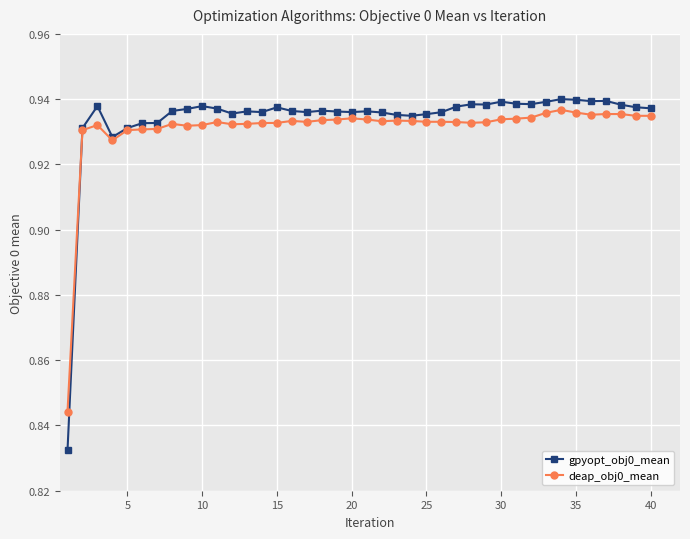

True or false: deap_obj0_mean has more than 1 interior local peaks.

True